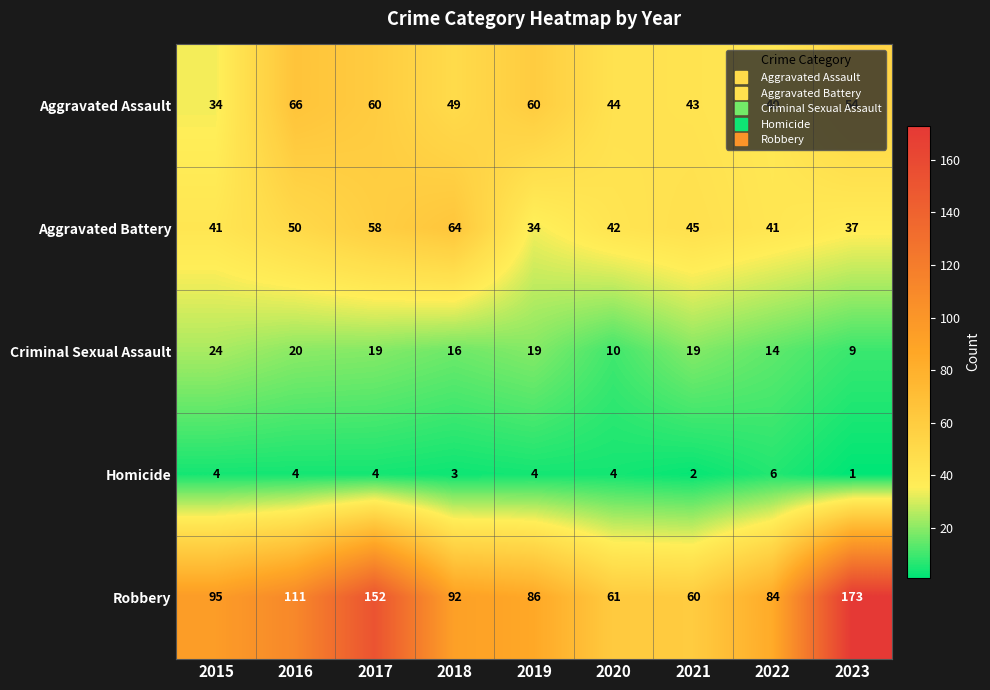

Which label corresponds to the smallest value in the chart?

2023